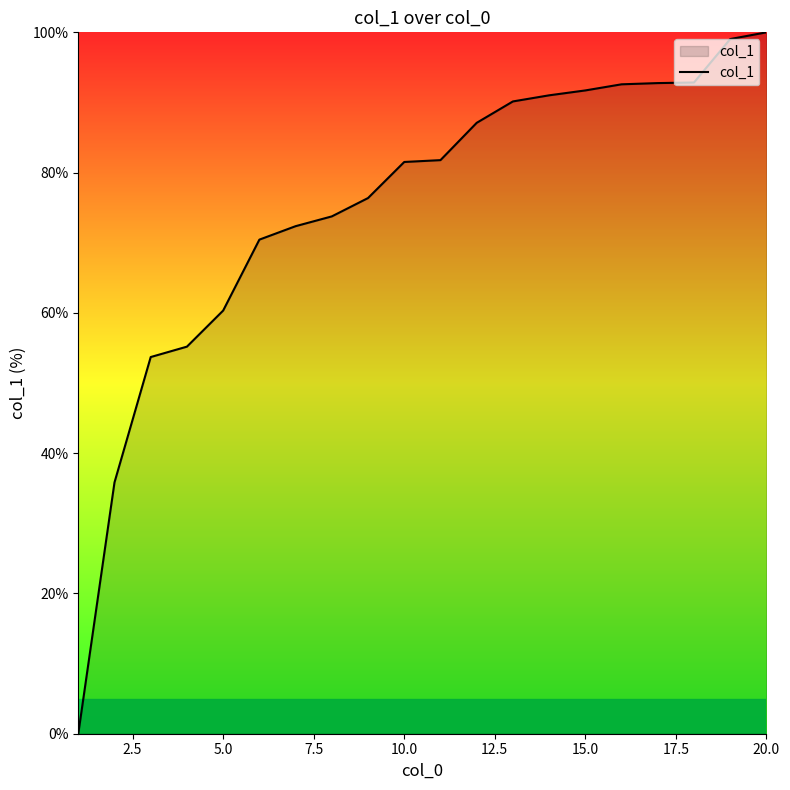

What is the greatest value displayed?

100.0